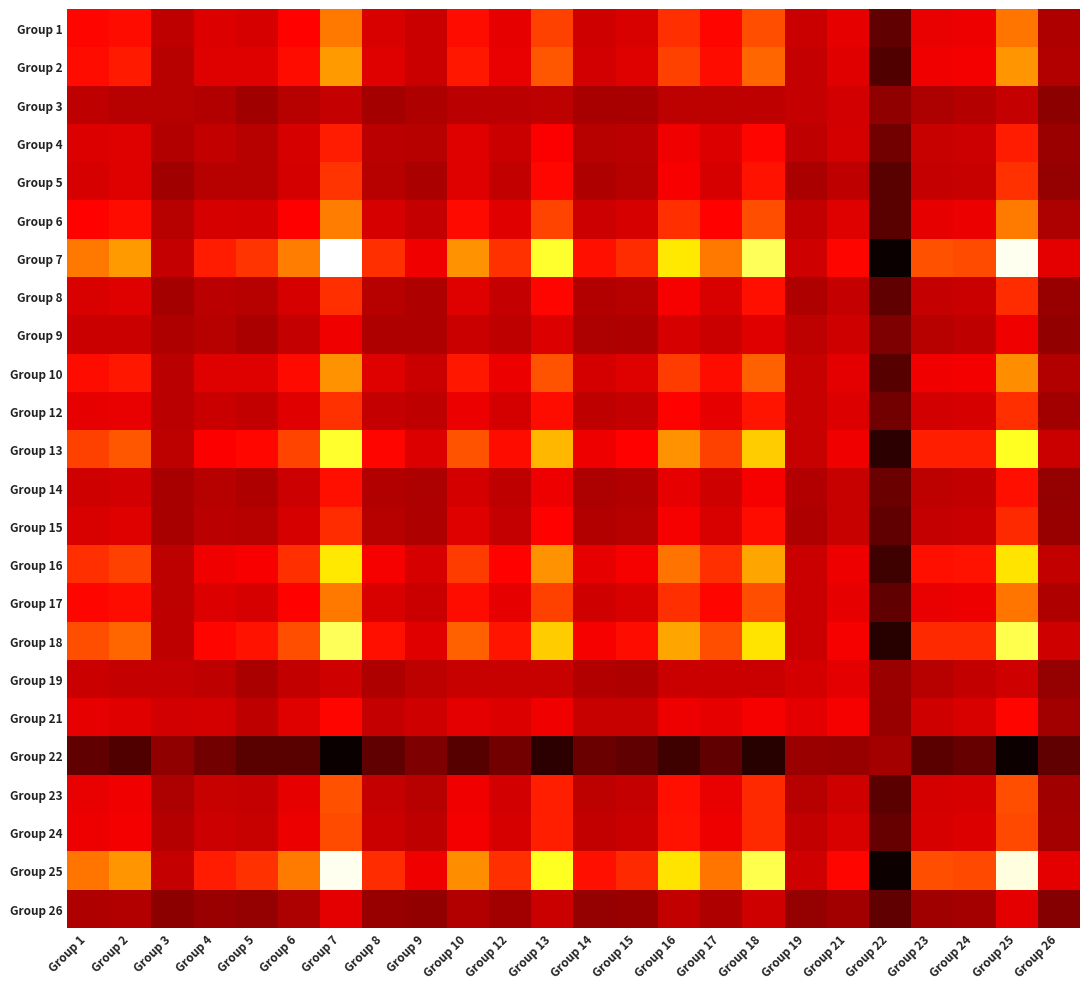

What is the total value across all series at Group 24?

4.4